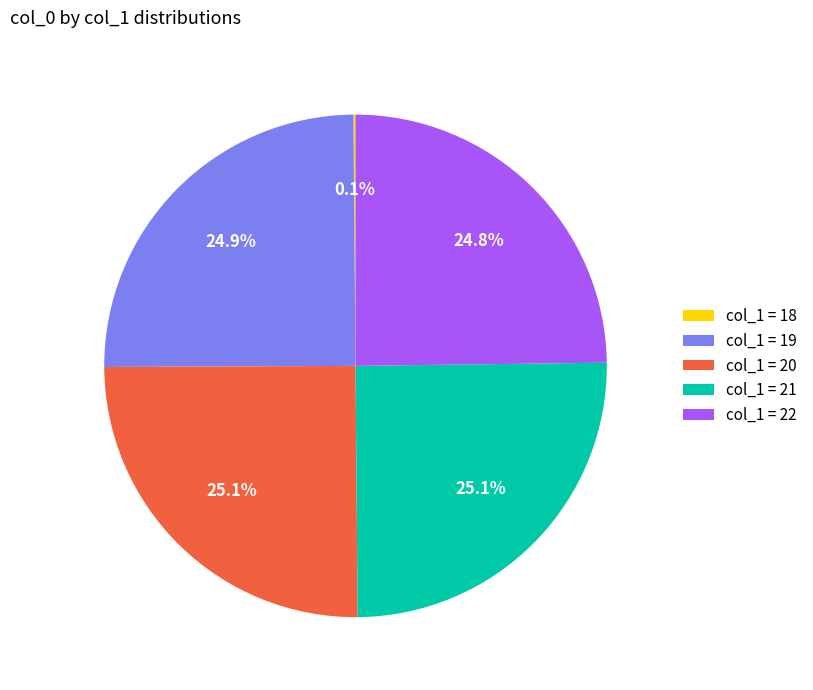

What is the total percentage of col_1 = 21 and col_1 = 19?

50.0%